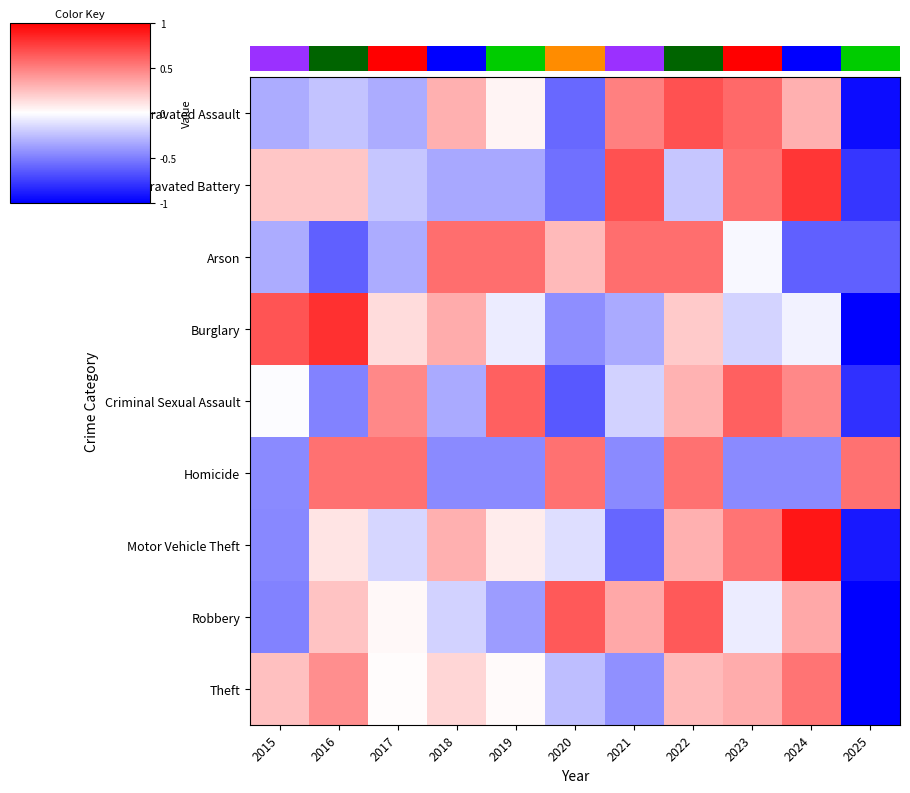

List the labels in order of Motor Vehicle Theft value, largest first.

2024, 2023, 2018, 2022, 2016, 2019, 2020, 2017, 2015, 2021, 2025